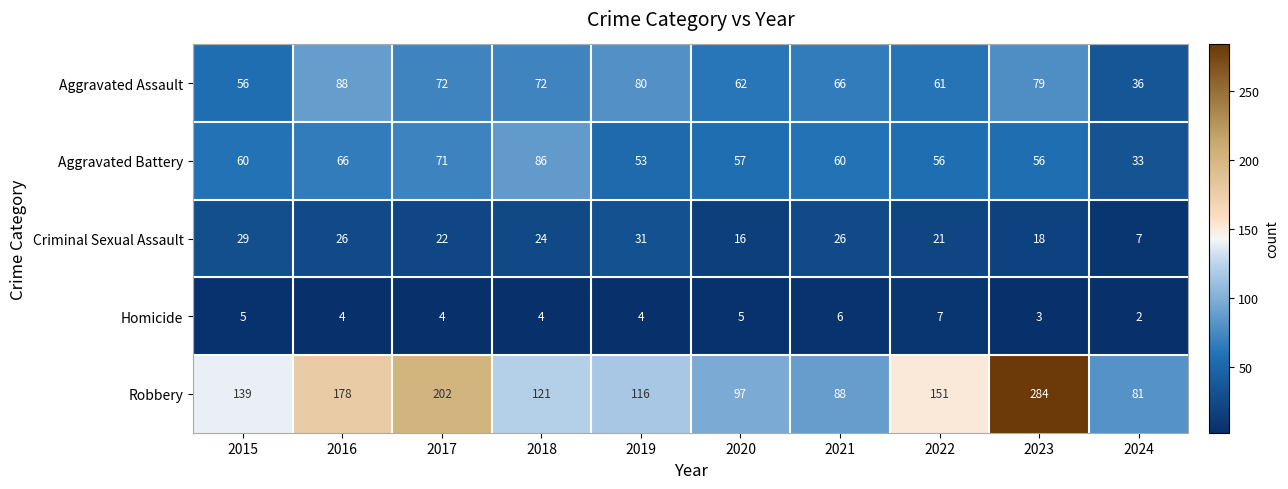

Rank the series by their maximum value, from highest to lowest.

Robbery, Aggravated Assault, Aggravated Battery, Criminal Sexual Assault, Homicide